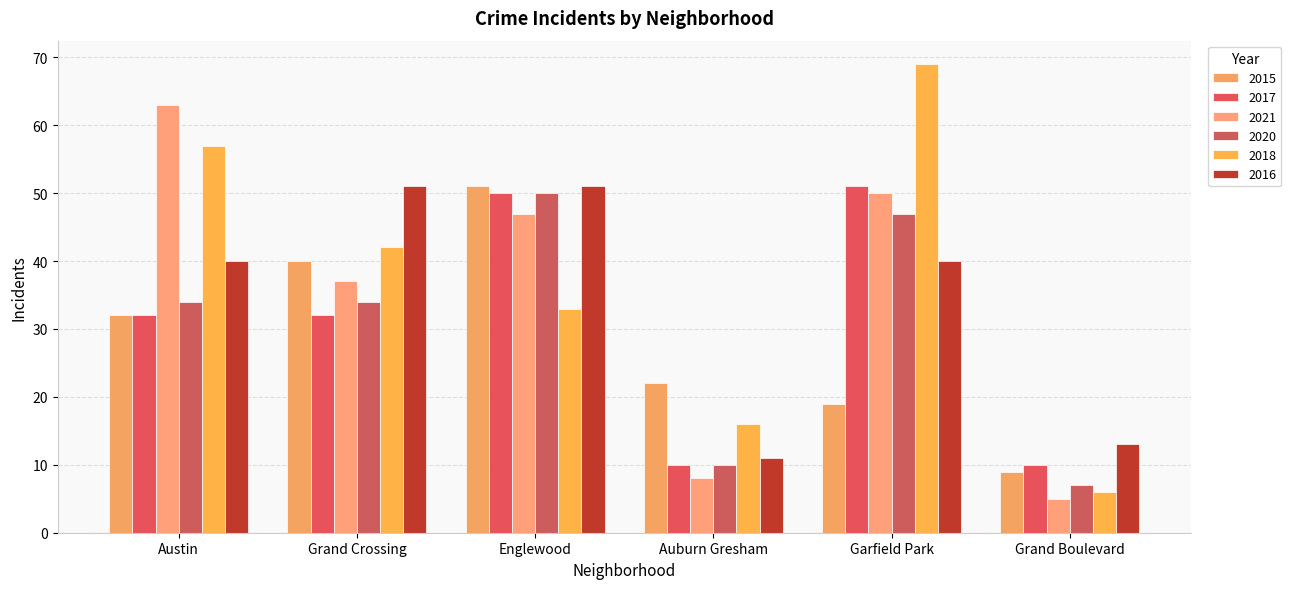

At which label does 2021 first exceed 47?

Austin